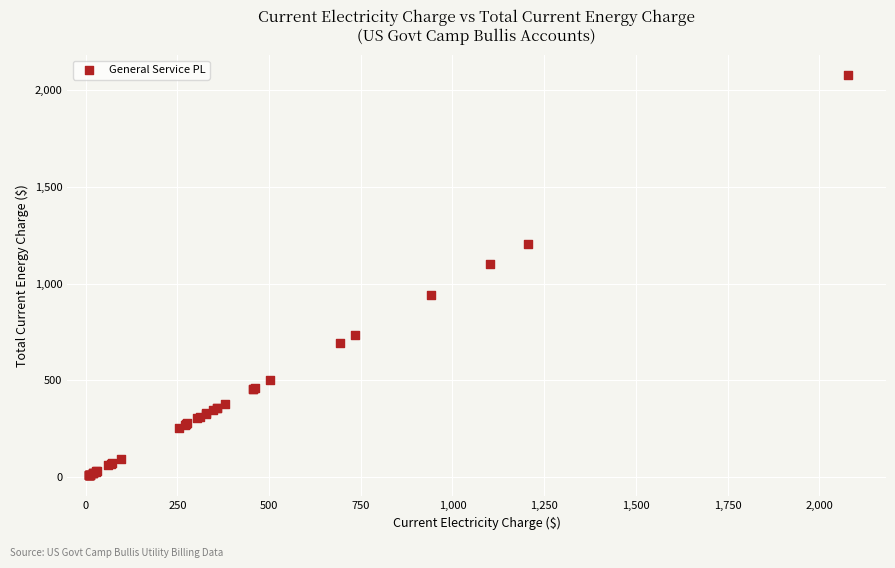

What Y value in the scatter plot is closest to 1043?

1101.5